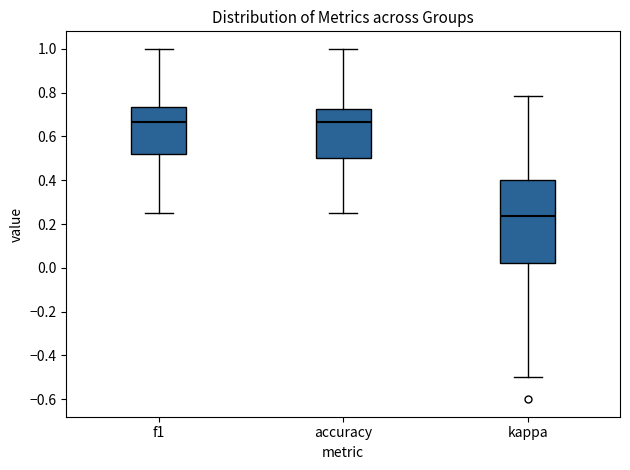

Which box is the tallest, from its lower edge to its upper edge?

kappa